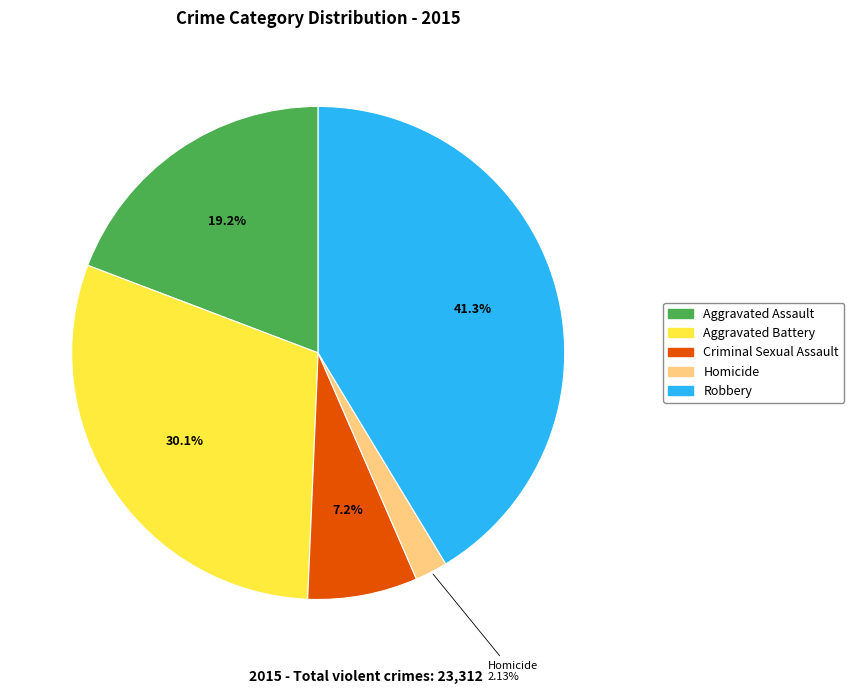

What percentage is NOT represented by Homicide?

97.9%